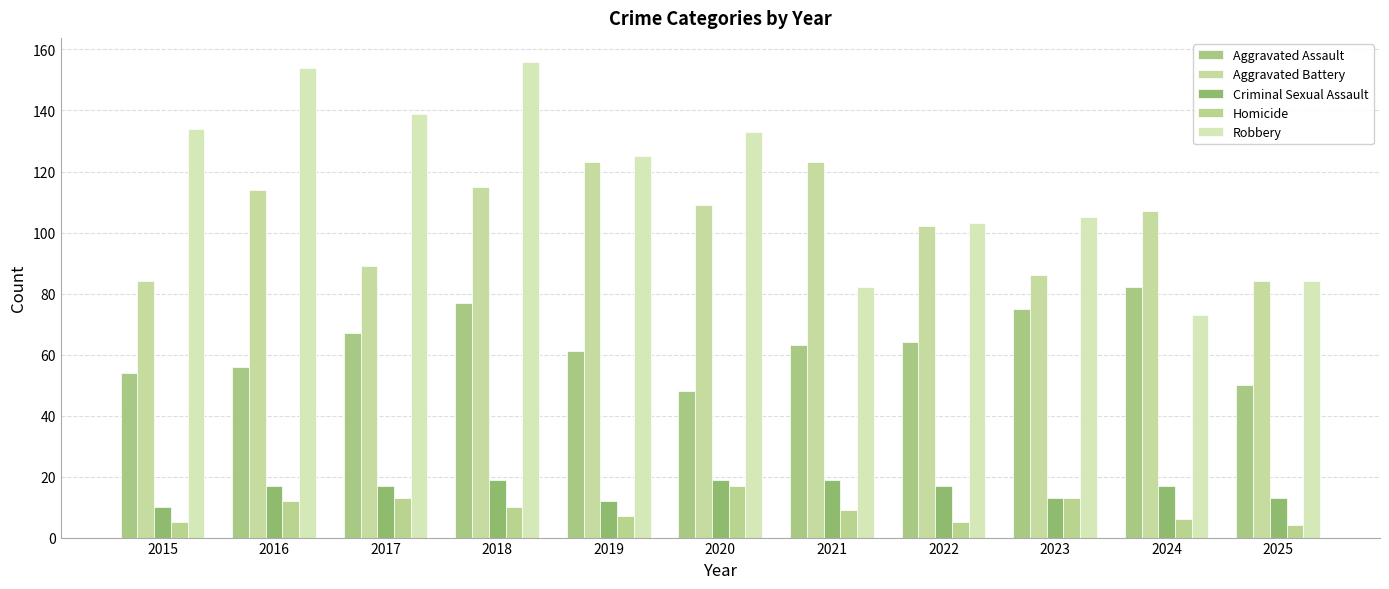

What is the sum of the Aggravated Battery values at 2024 and 2016?

221